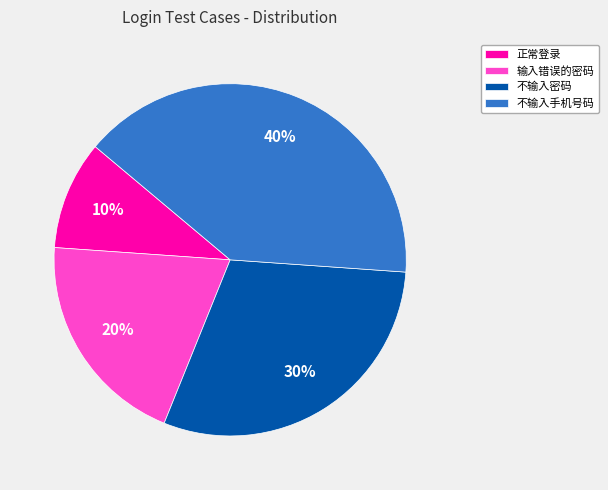

Count the number of slices in the pie.

4